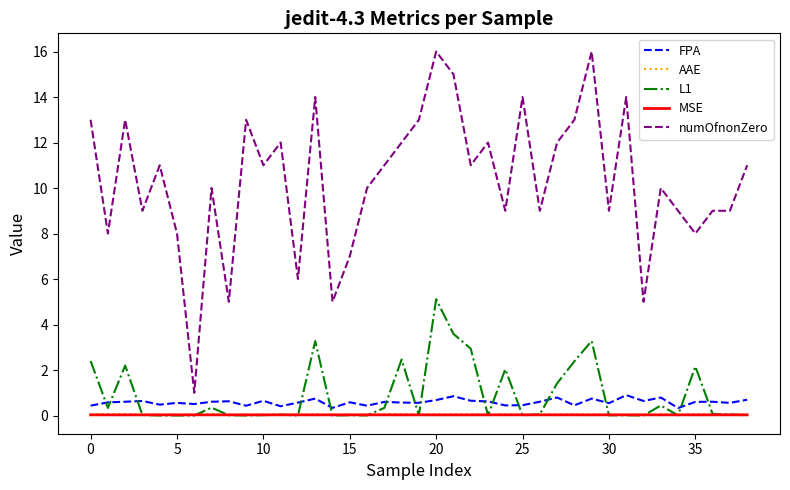

Which series has the widest spread of values?

numOfnonZero